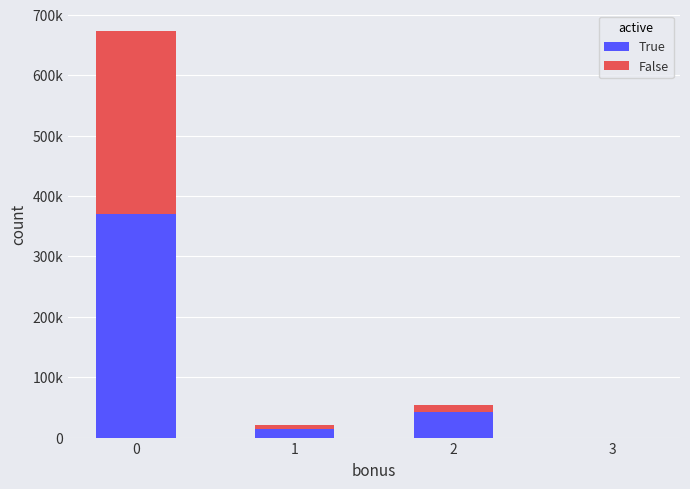

Are the bars horizontal?

No